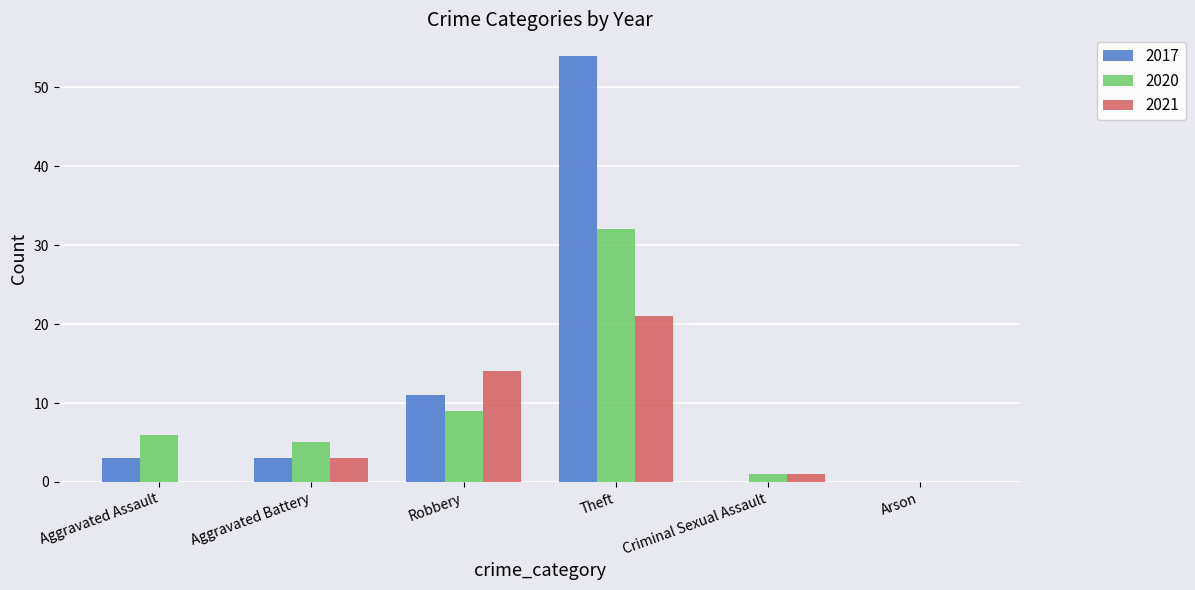

What is the sum of all 2017 values?

71